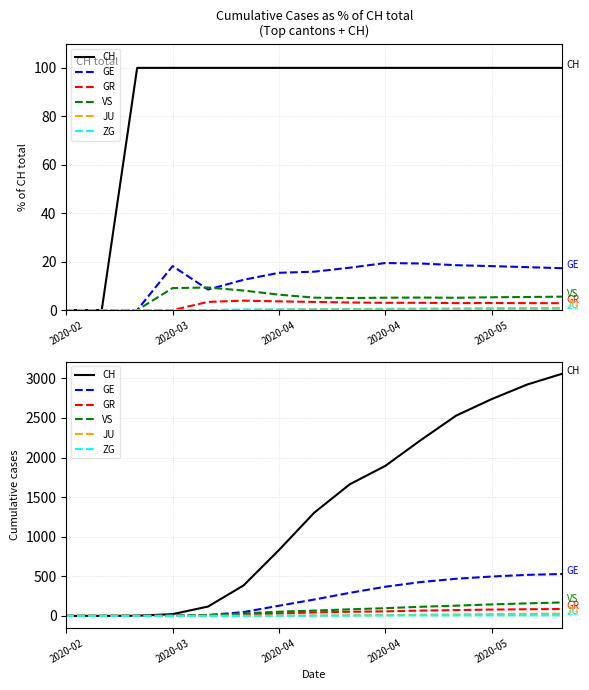

True or false: VS and ZG intersect in this chart.

False